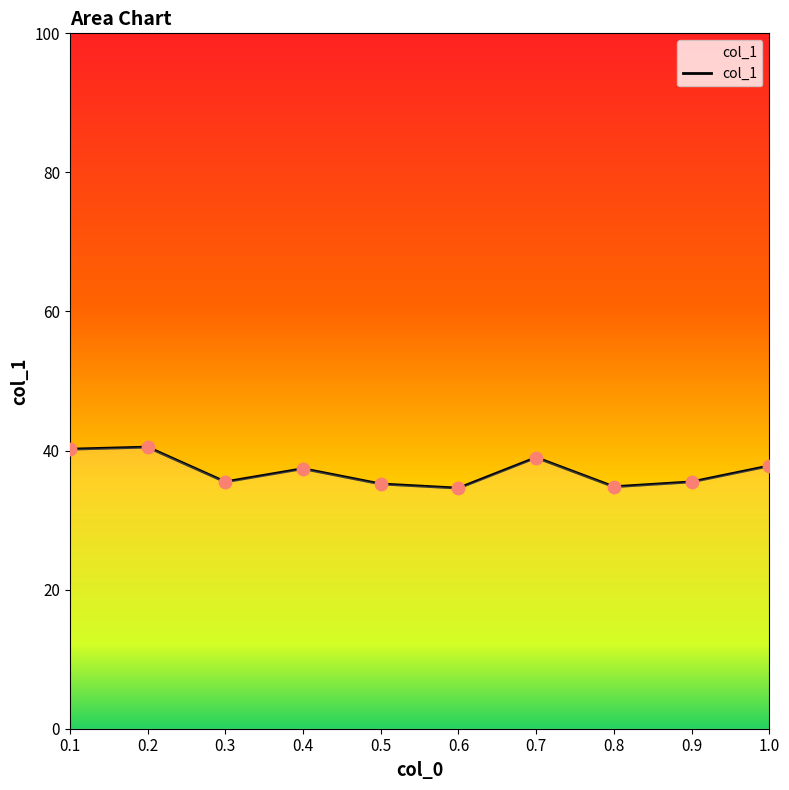

Approximately how many times larger is the value at 0.5 compared to 0.2?

0.9